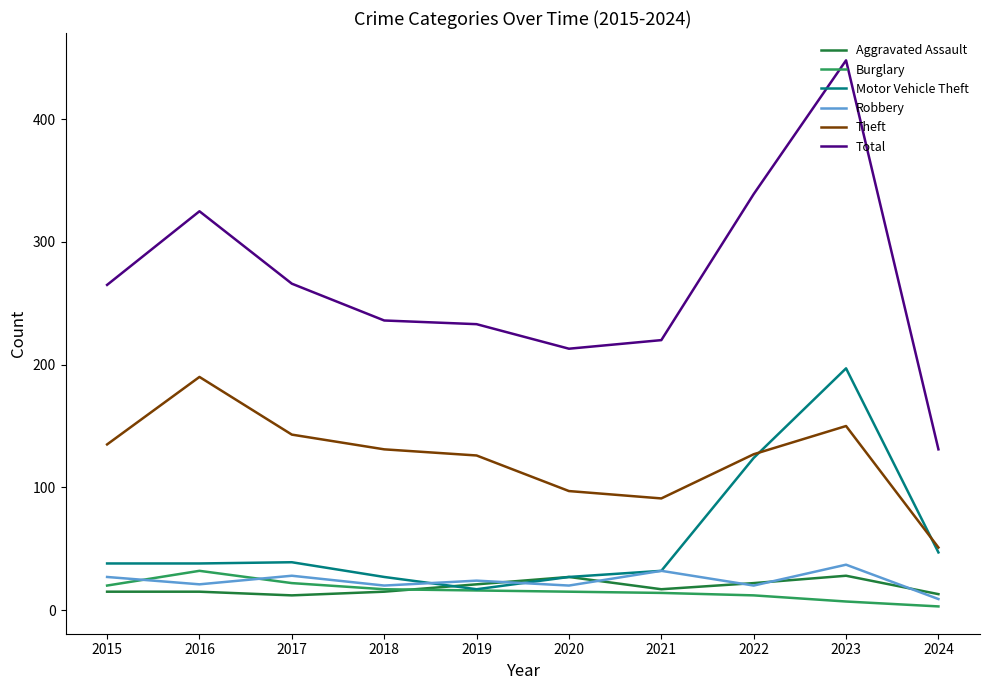

True or false: Theft and Burglary cross at least once.

False